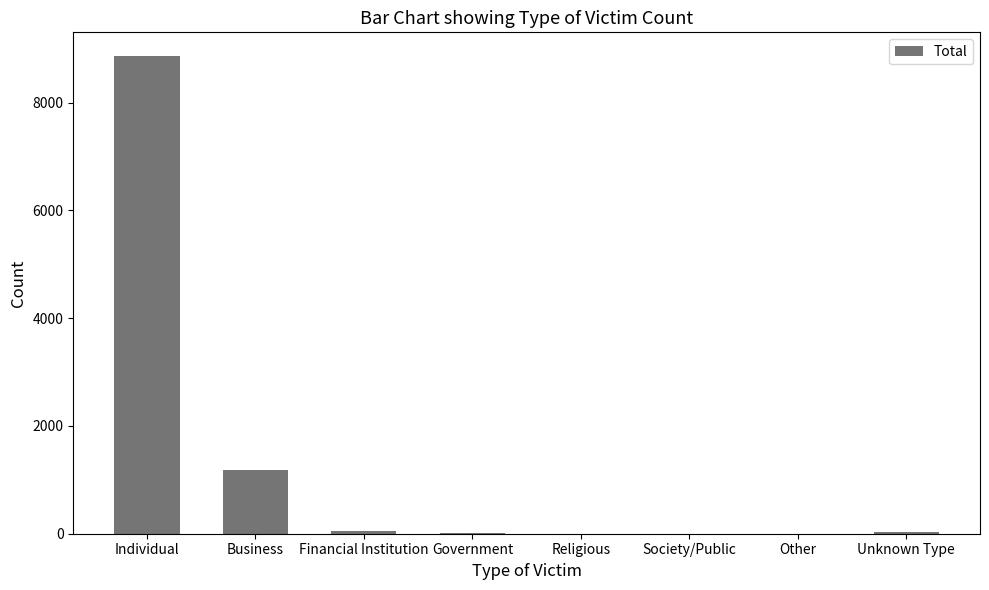

What is the maximum value shown in the chart?

8859